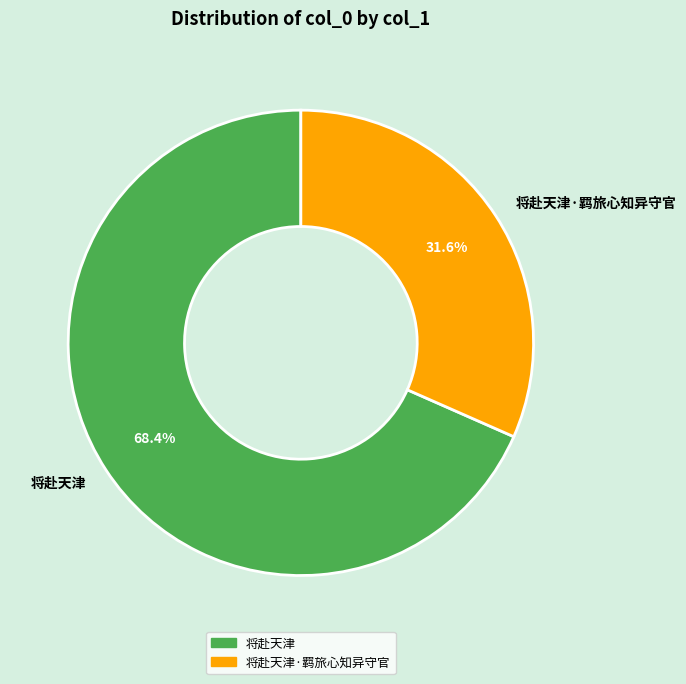

How much of the chart is everything except 将赴天津·羁旅心知异守官?

68.4%